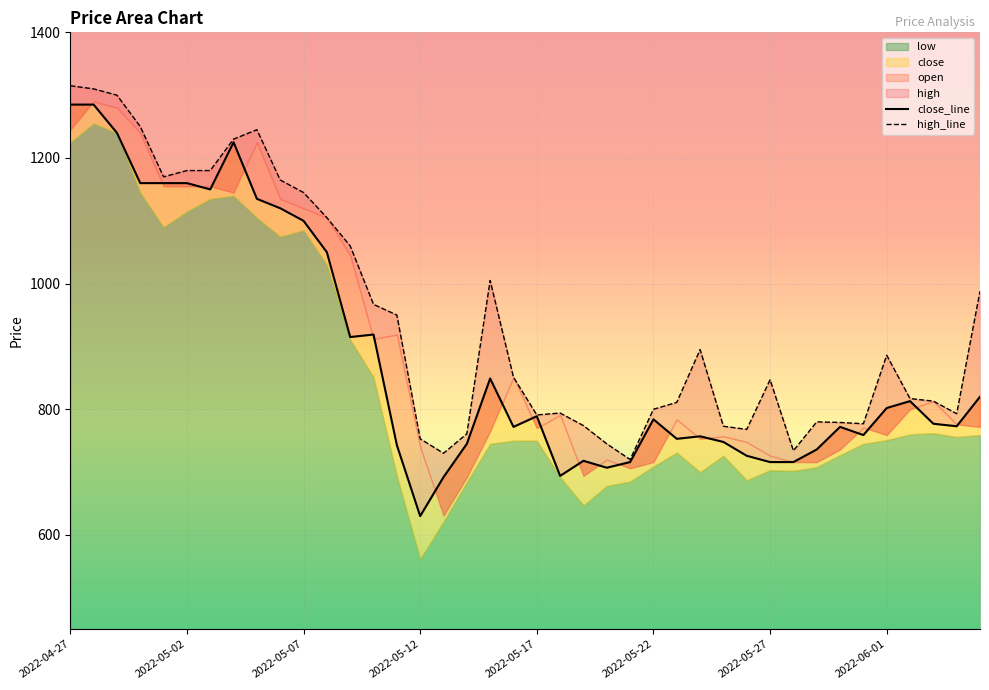

Between 2022-05-12 and 34, which series saw the biggest shift?

high_line